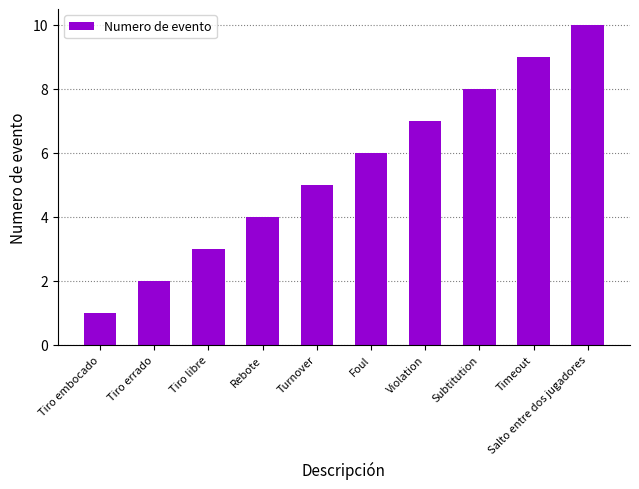

Reading right to left, what are all the values shown in this chart?

Salto entre dos jugadores=10	Timeout=9	Subtitution=8	Violation=7	Foul=6	Turnover=5	Rebote=4	Tiro libre=3	Tiro errado=2	Tiro embocado=1